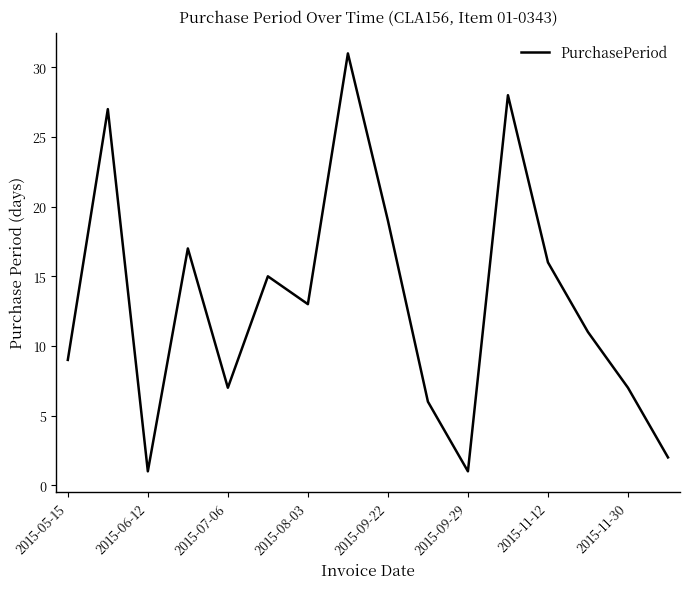

Reading left to right, extract all data points from this chart.

9	27	1	17	7	15	13	31	19	6	1	28	16	11	7	2